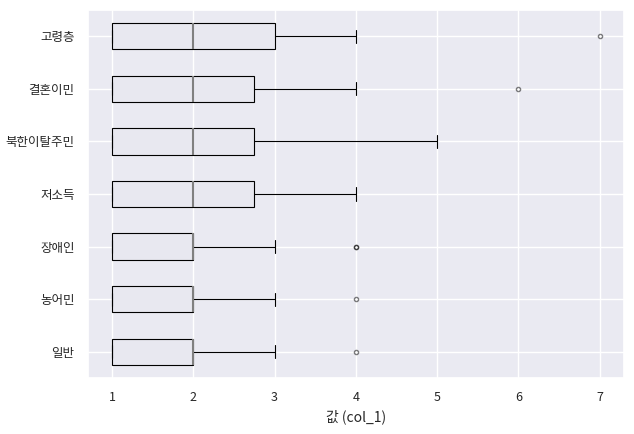

Reading bottom to top, read every box against the x-axis: the position of its median line, the range the box covers, and the ends of its whiskers. The values are not printed on the chart, so give them approximately, as read against the axis.

일반: median 2.0 (drawn on the box's right edge), box 1.0 to 2.0, whiskers 1.0 to 3.0
농어민: median 2.0 (drawn on the box's right edge), box 1.0 to 2.0, whiskers 1.0 to 3.0
장애인: median 2.0 (drawn on the box's right edge), box 1.0 to 2.0, whiskers 1.0 to 3.0
저소득: median 2.0, box 1.0 to 2.8, whiskers 1.0 to 4.0
북한이탈주민: median 2.0, box 1.0 to 2.8, whiskers 1.0 to 5.0
결혼이민: median 2.0, box 1.0 to 2.8, whiskers 1.0 to 4.0
고령층: median 2.0, box 1.0 to 3.0, whiskers 1.0 to 4.0